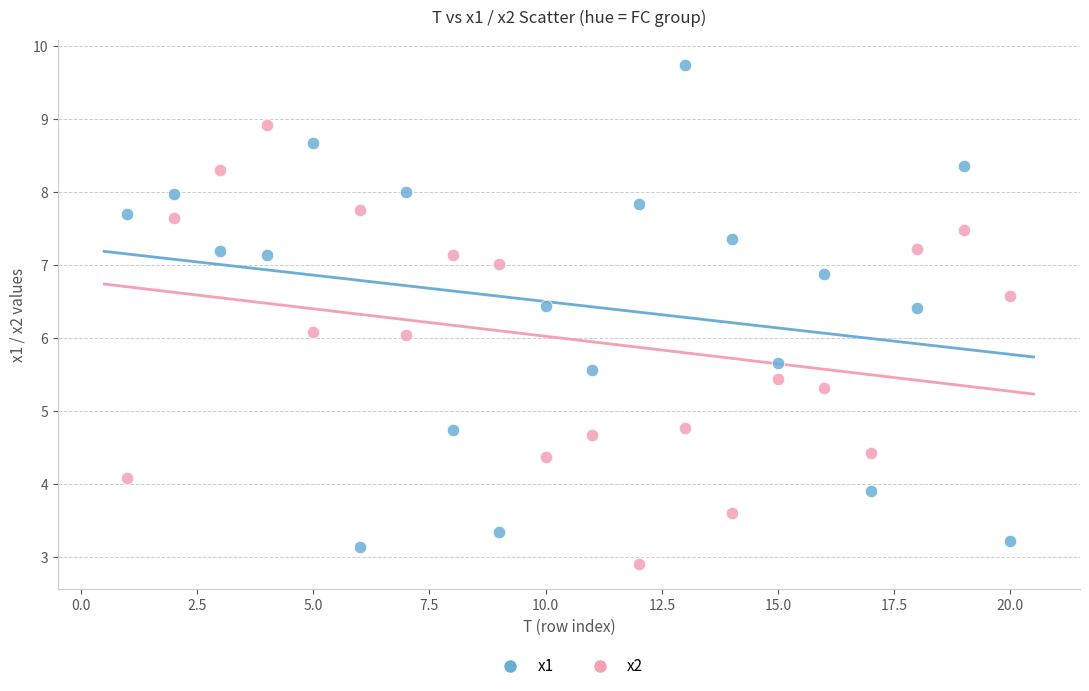

What is the X range (max minus min) for the scatter plot?

19.0